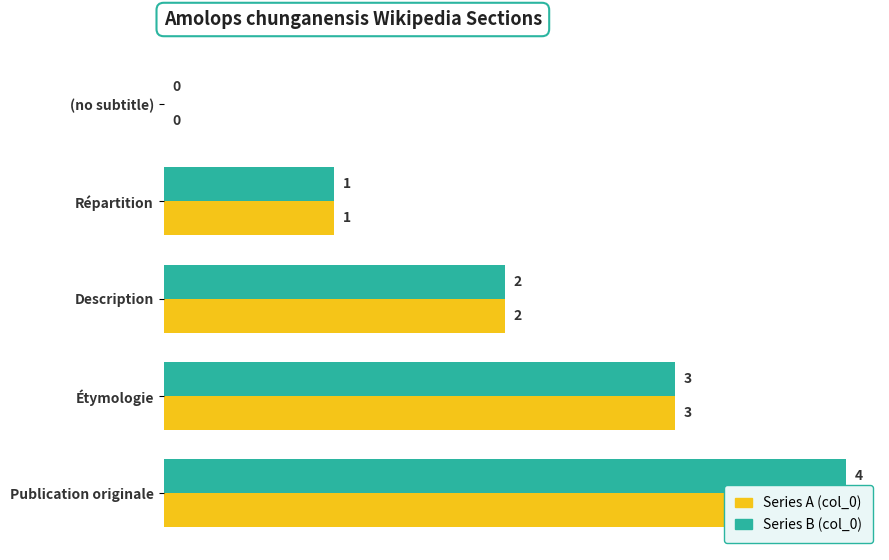

The Series B (col_0) series shows 2 at Description. True or false?

True